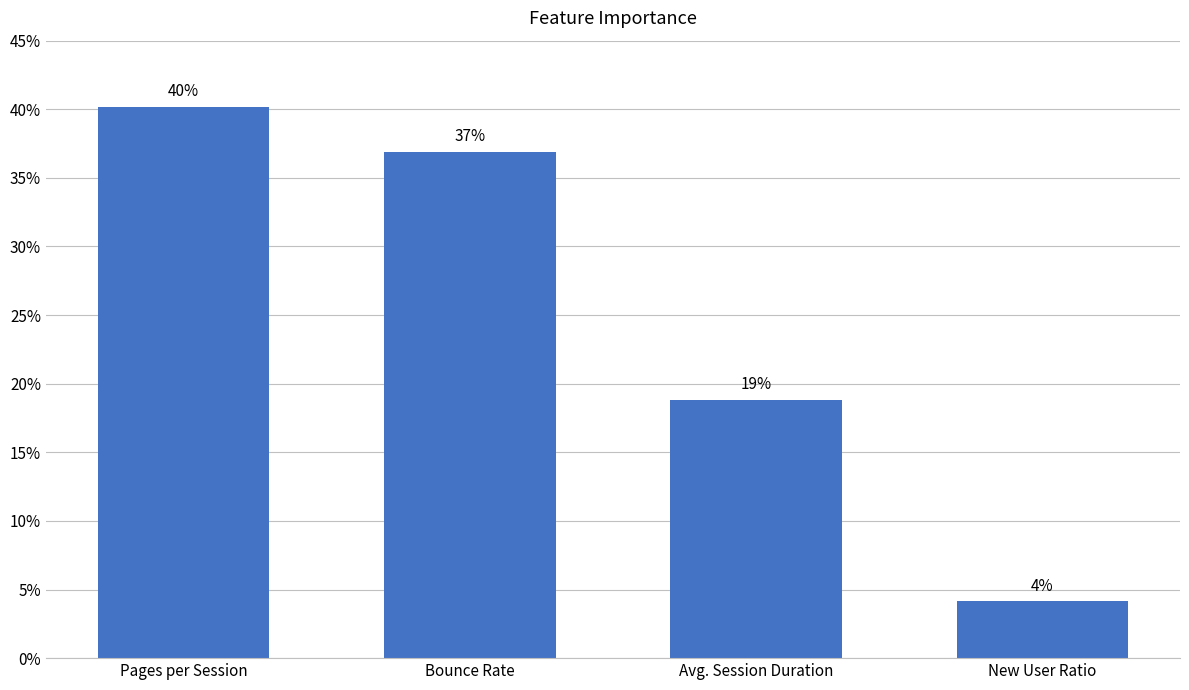

The value at Pages per Session is 0.2. True or false?

False